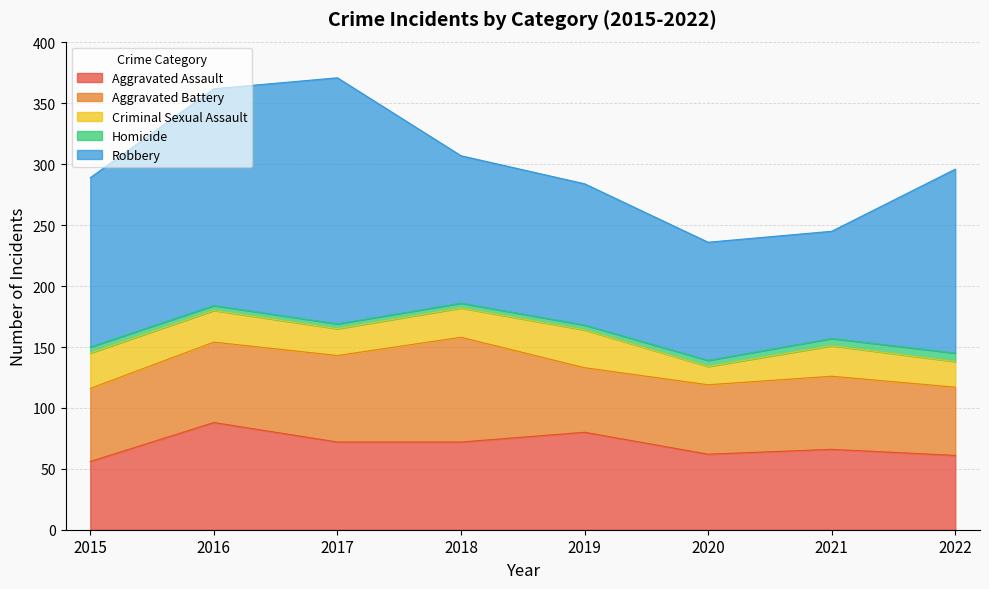

In Robbery, how many points are lower than both neighbors (excluding endpoints)?

1